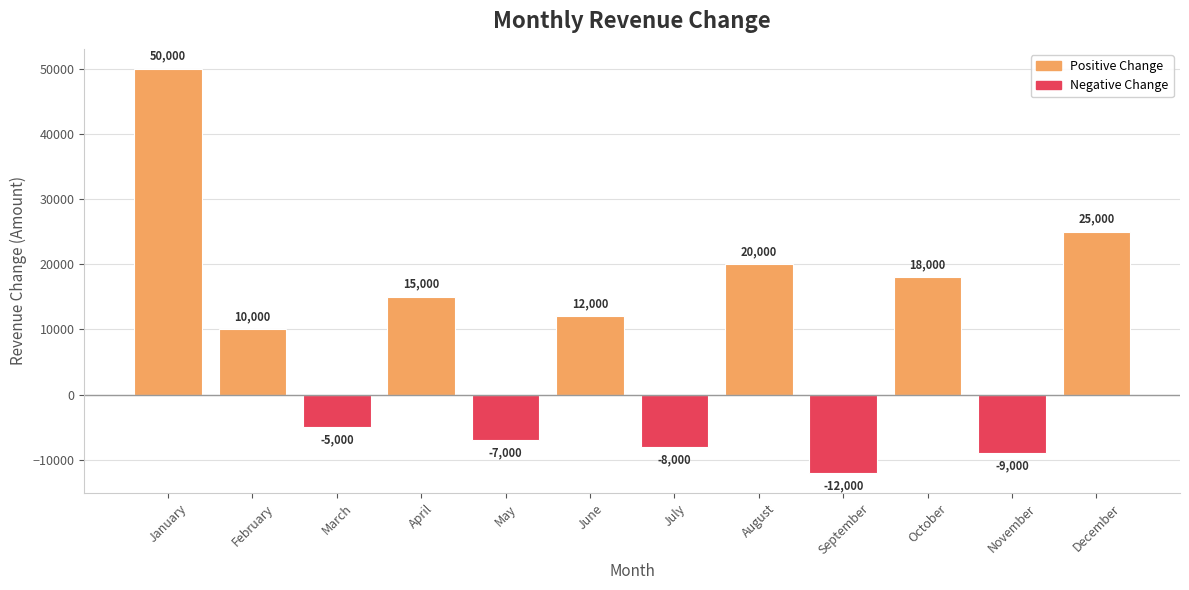

List the labels in order of value, largest first.

January, December, August, October, April, June, February, March, May, July, November, September